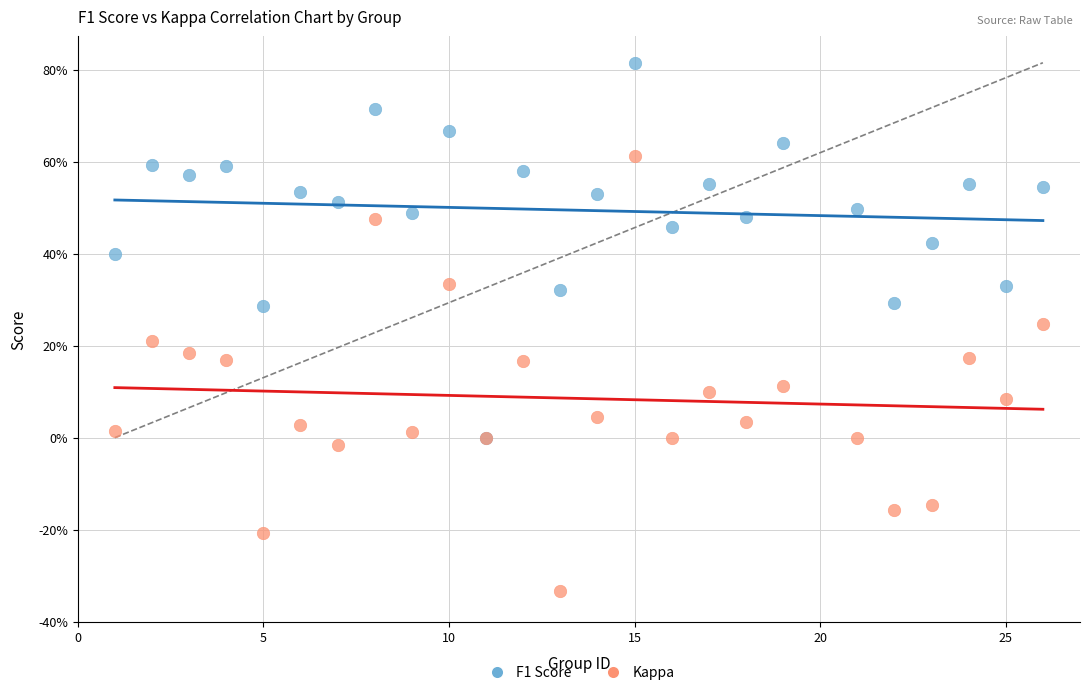

What are all the series names shown in the legend?

F1 Score, Kappa